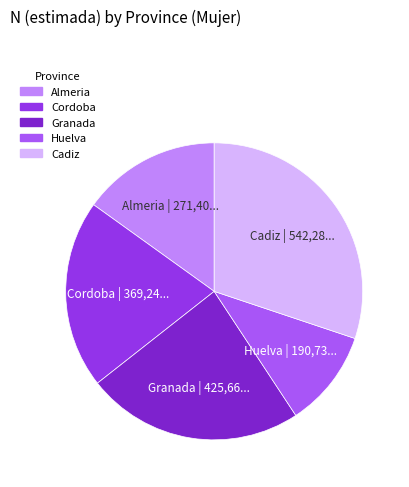

Is there a majority slice in this chart?

No